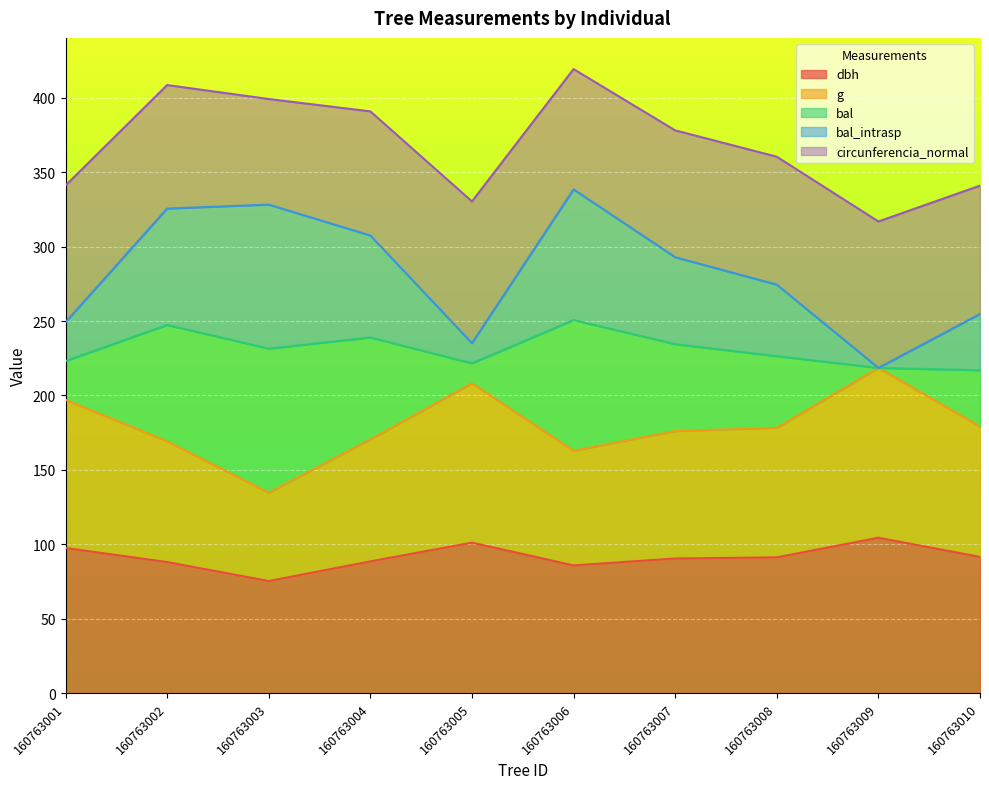

How many data points does each series have?

10